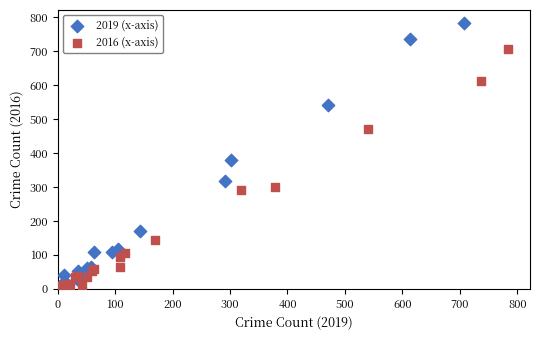

Which series has the largest Y range (max minus min)?

2019 (x-axis)